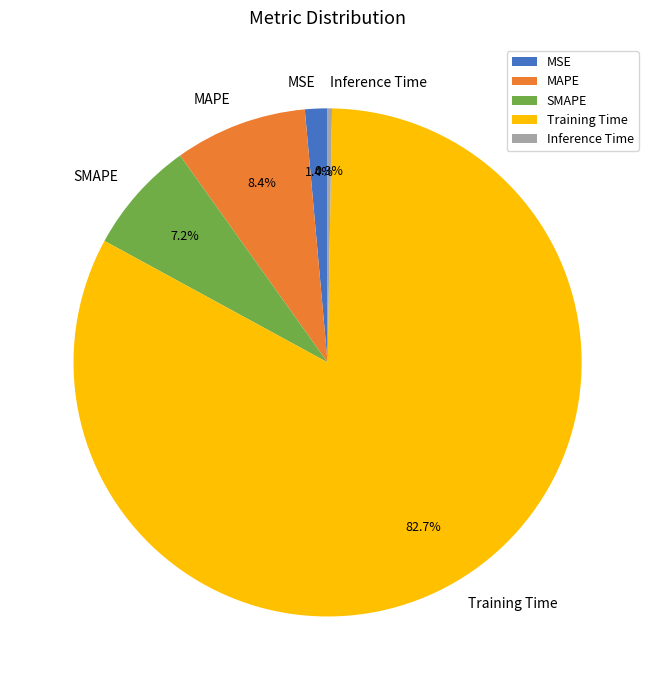

Count the number of slices in the pie.

5